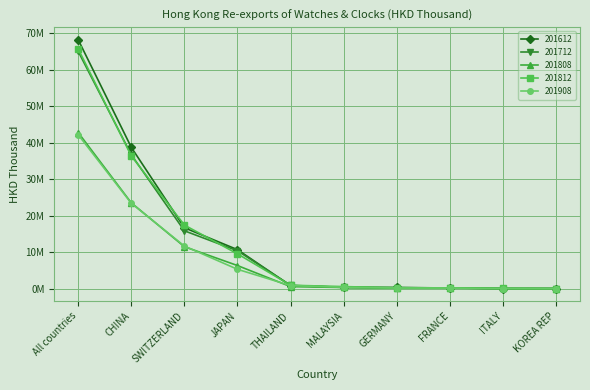

At which label is 201612 closest to 34140251?

CHINA